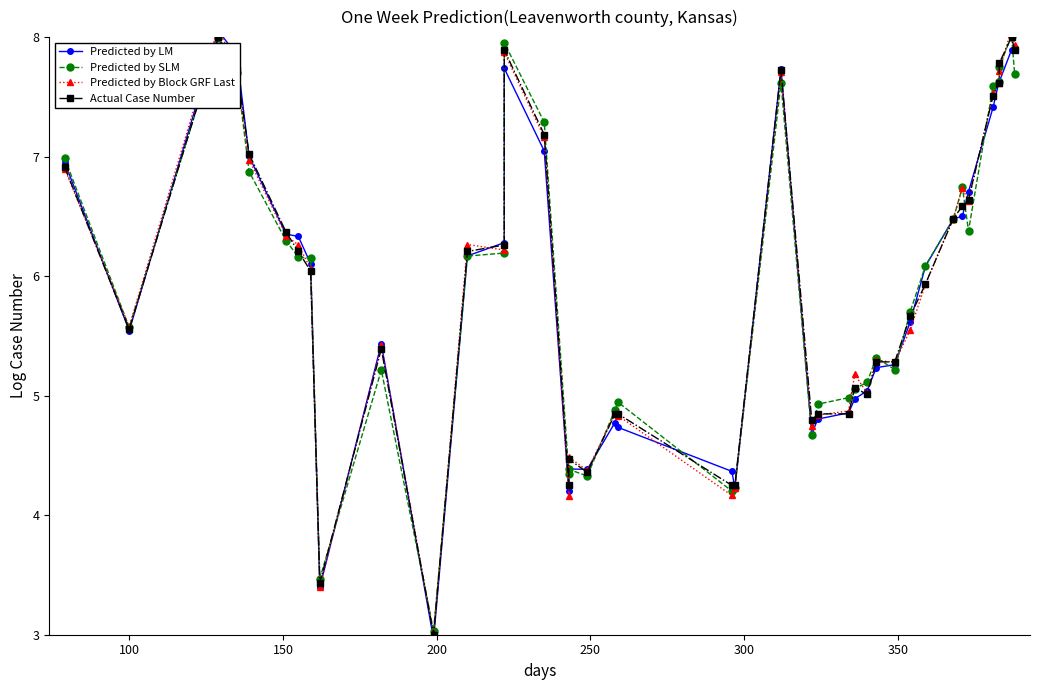

At 350, list the series in order from largest to smallest.

Predicted by LM, Predicted by Block GRF Last, Actual Case Number, Predicted by SLM